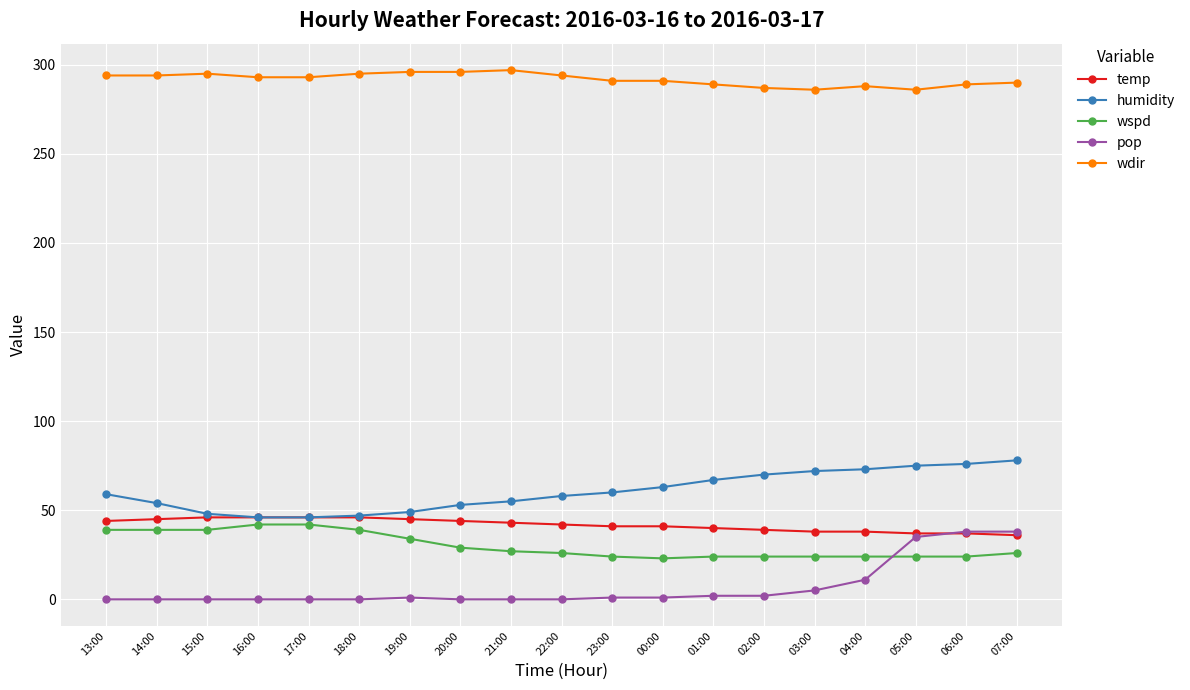

What is the difference between the maximum and second lowest values in the wdir series?

11